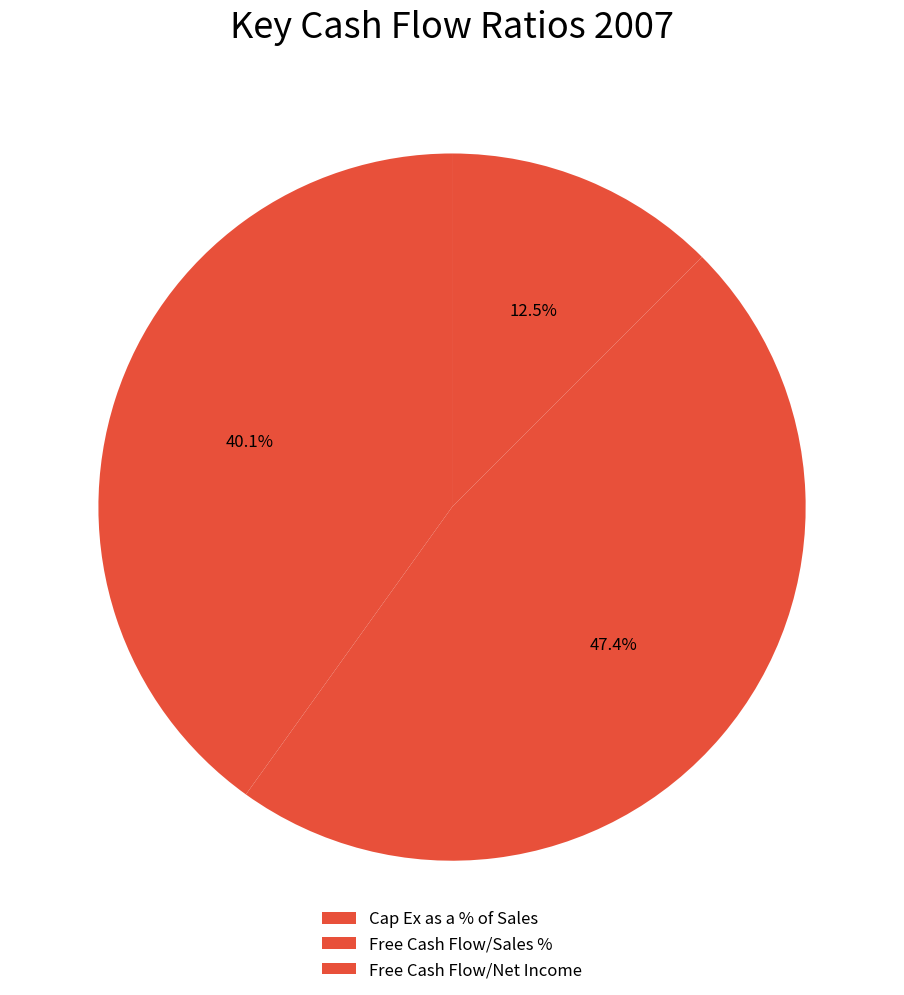

To the nearest percent, what portion does Free Cash Flow/Sales % represent?

47%